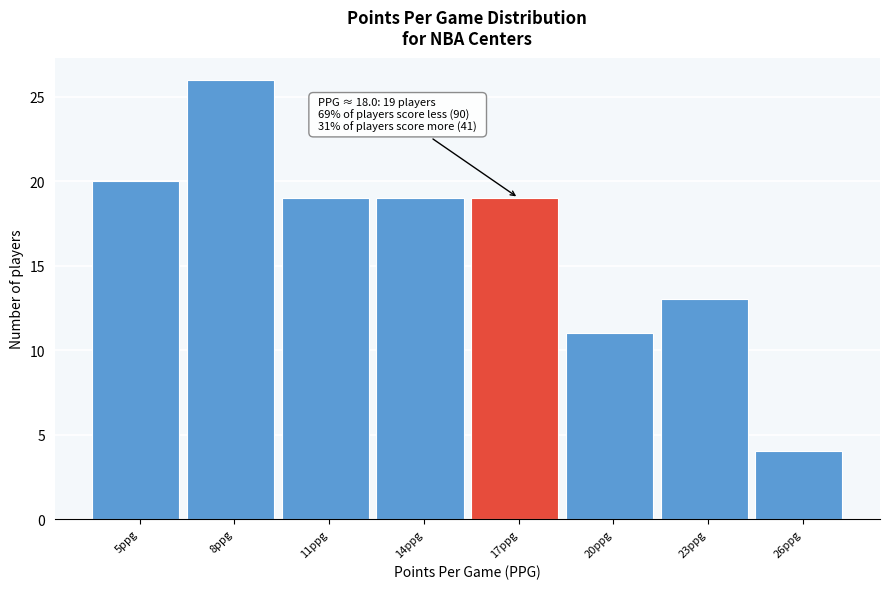

Reading left to right, list all the values displayed in this chart.

5ppg=20	8ppg=26	11ppg=19	14ppg=19	17ppg=19	20ppg=11	23ppg=13	26ppg=4